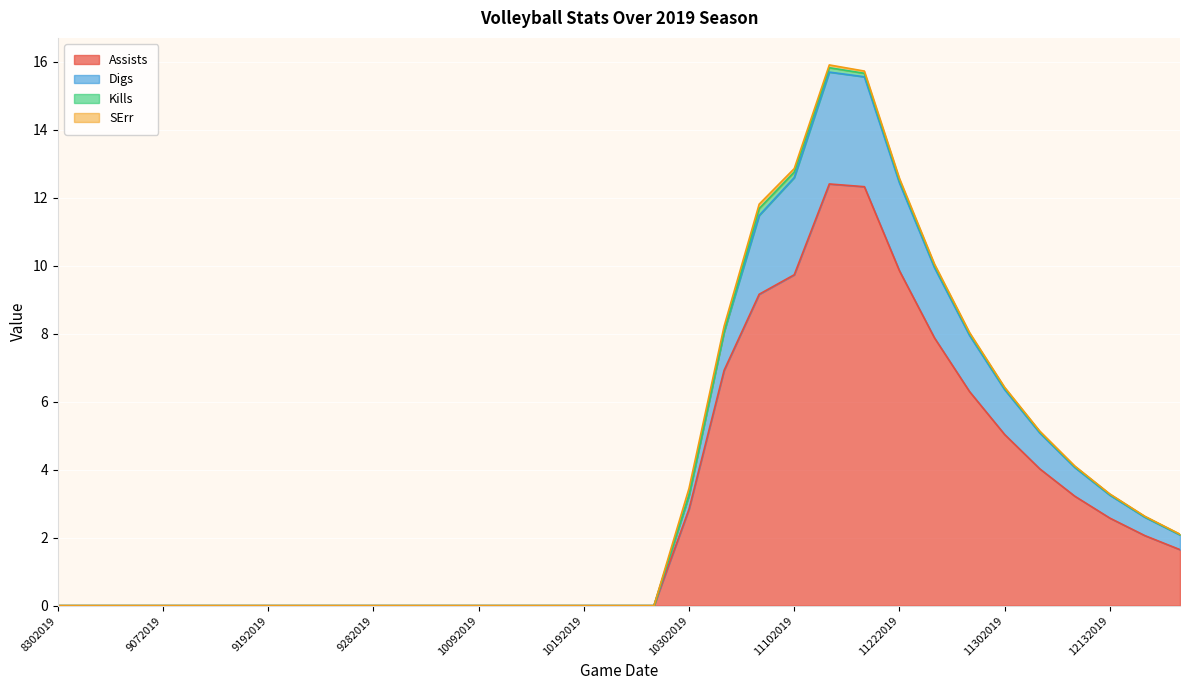

Which label corresponds to the smallest value in the chart?

8302019